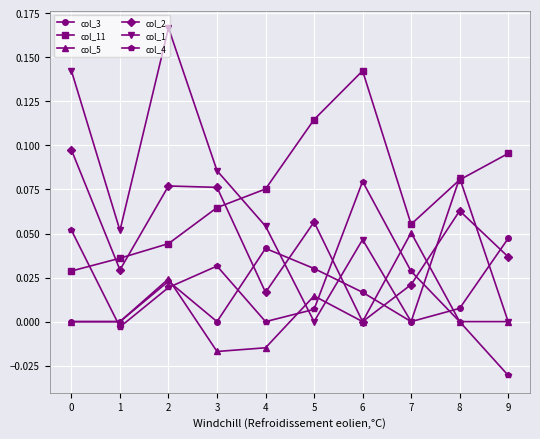

At how many categories does at least one series exceed 0?

10